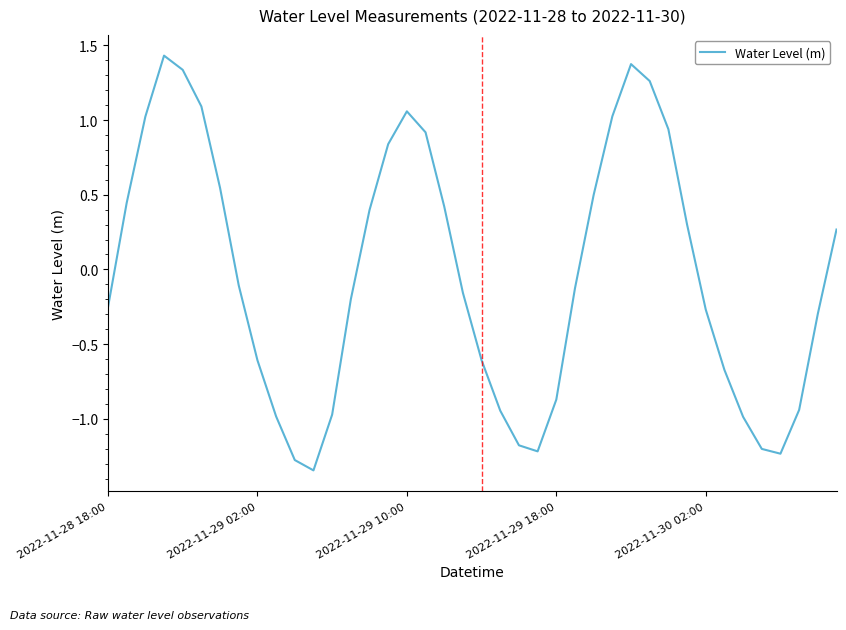

How many interior local peaks (higher than both neighbors) does the data have?

3